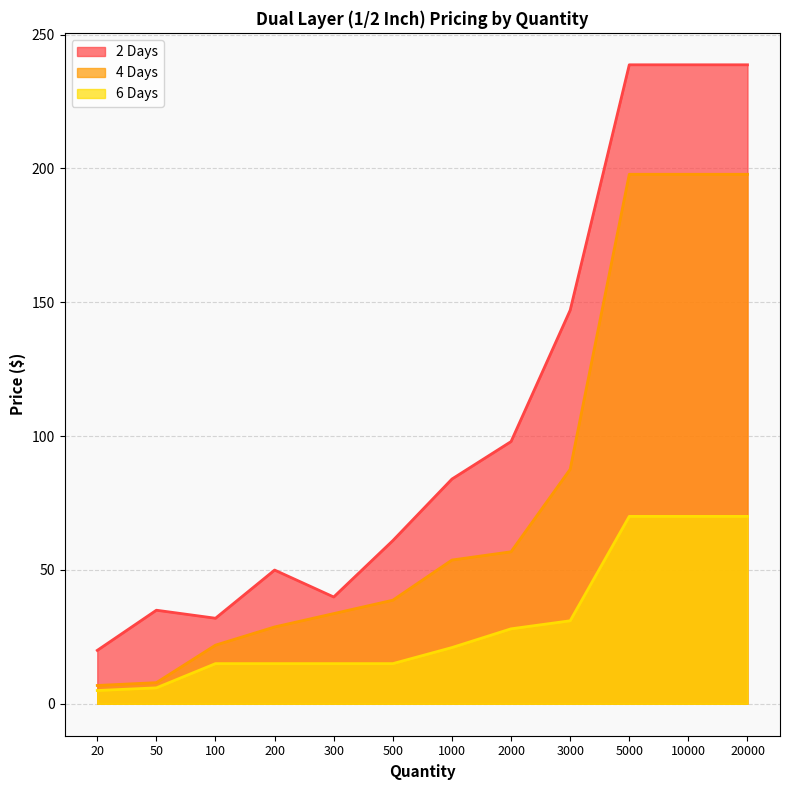

Rank the categories by 4 Days value from highest to lowest.

5000, 10000, 20000, 3000, 2000, 1000, 500, 300, 200, 100, 50, 20